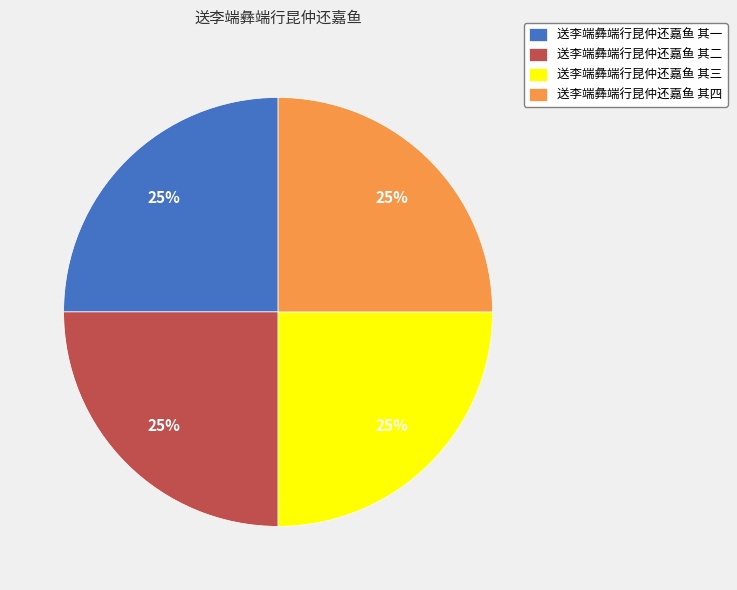

True or false: 送李端彝端行昆仲还嘉鱼 其三 accounts for 25% of the total.

True